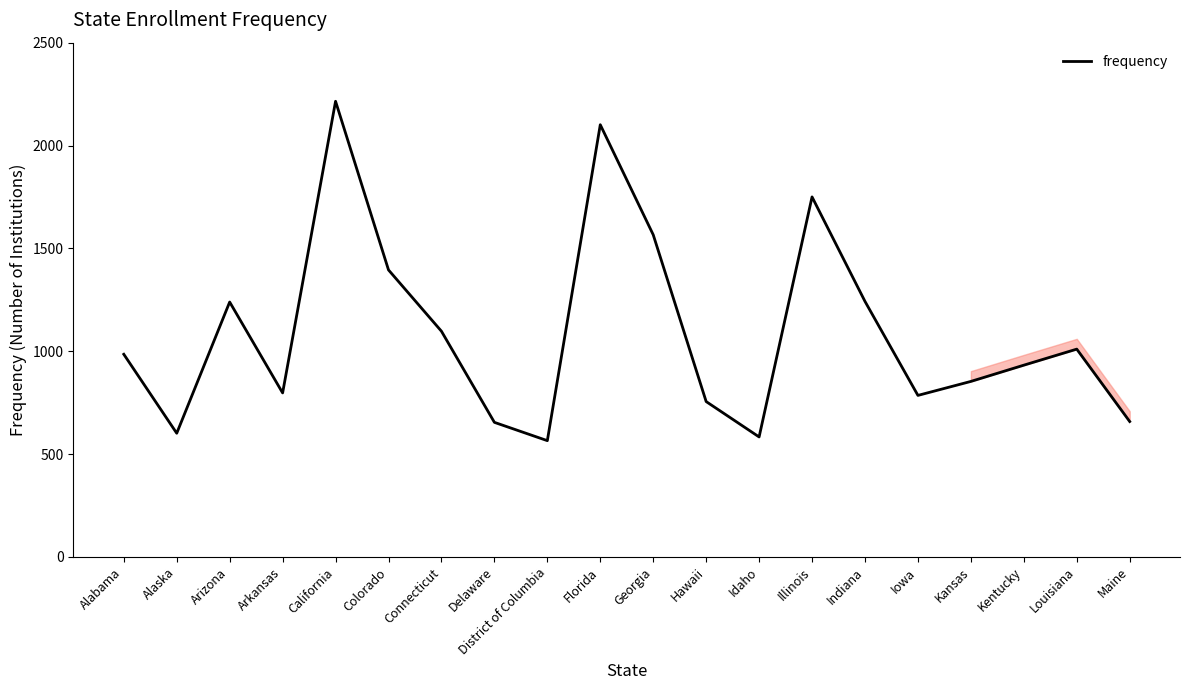

What is the maximum value shown in the chart?

2215